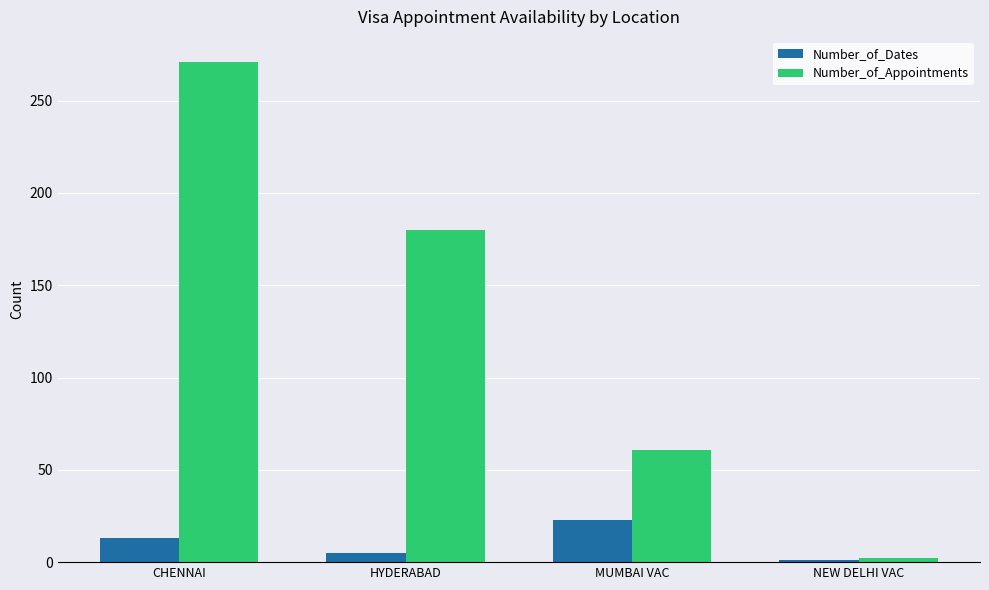

What is the label of the 3rd bar from the right?

HYDERABAD